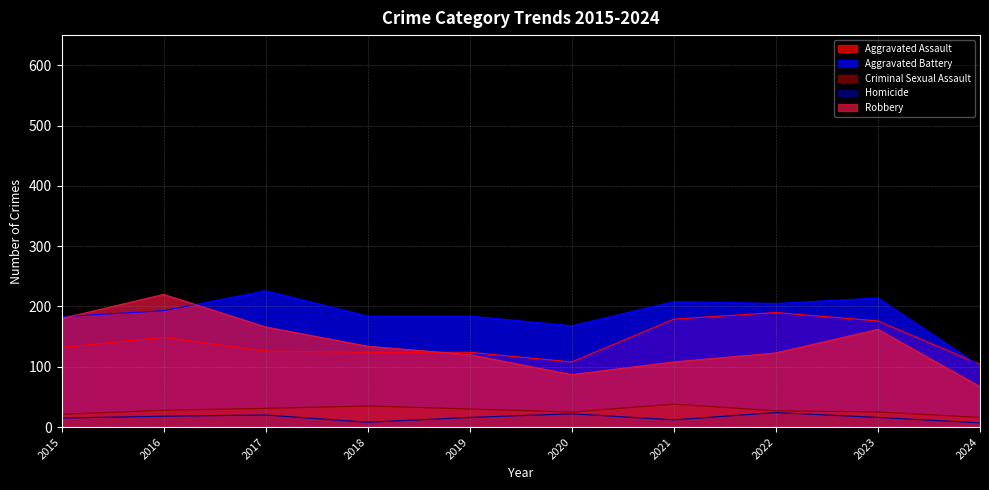

Reading left to right, list all the values displayed in this chart.

Aggravated Assault: 132	149	126	124	124	108	179	190	176	104
Aggravated Battery: 183	193	226	184	184	168	208	205	214	101
Criminal Sexual Assault: 21	28	31	35	30	25	38	27	25	16
Homicide: 15	18	20	8	16	22	12	24	16	7
Robbery: 180	220	166	134	120	87	108	123	162	67